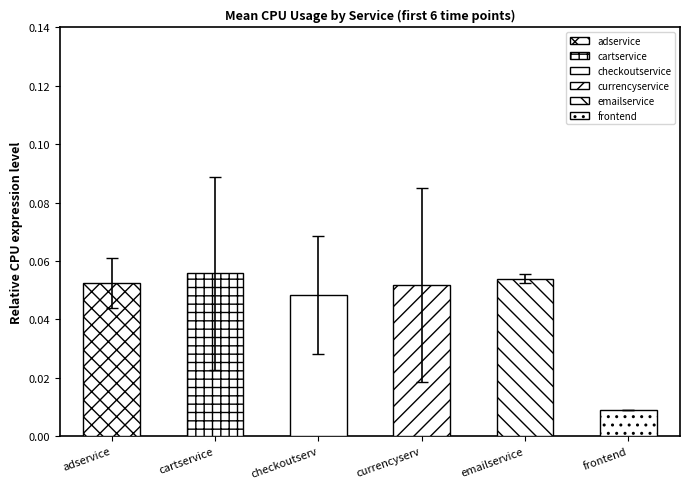

What is the label of the 2nd bar from the left?

cartservice